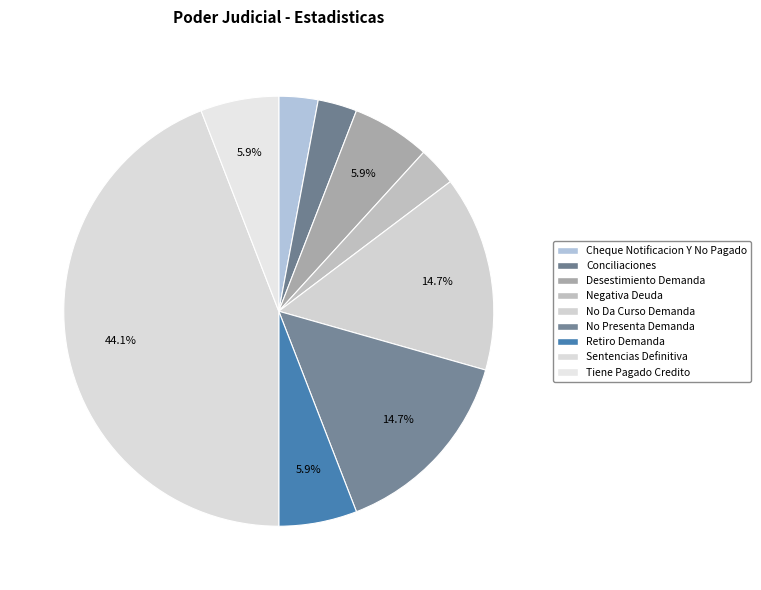

What is the ratio of the value at Cheque Notificacion Y No Pagado to the value at No Da Curso Demanda?

0.2